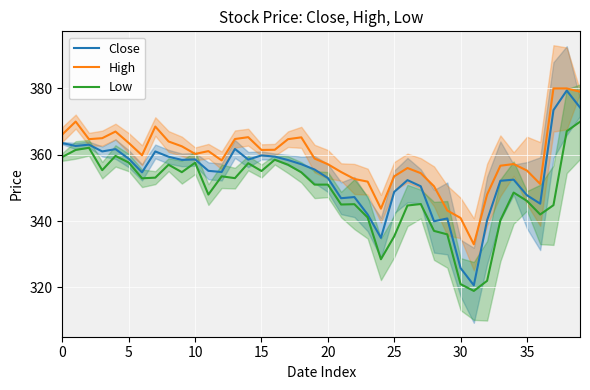

In Close, how many points are lower than both neighbors (excluding endpoints)?

11